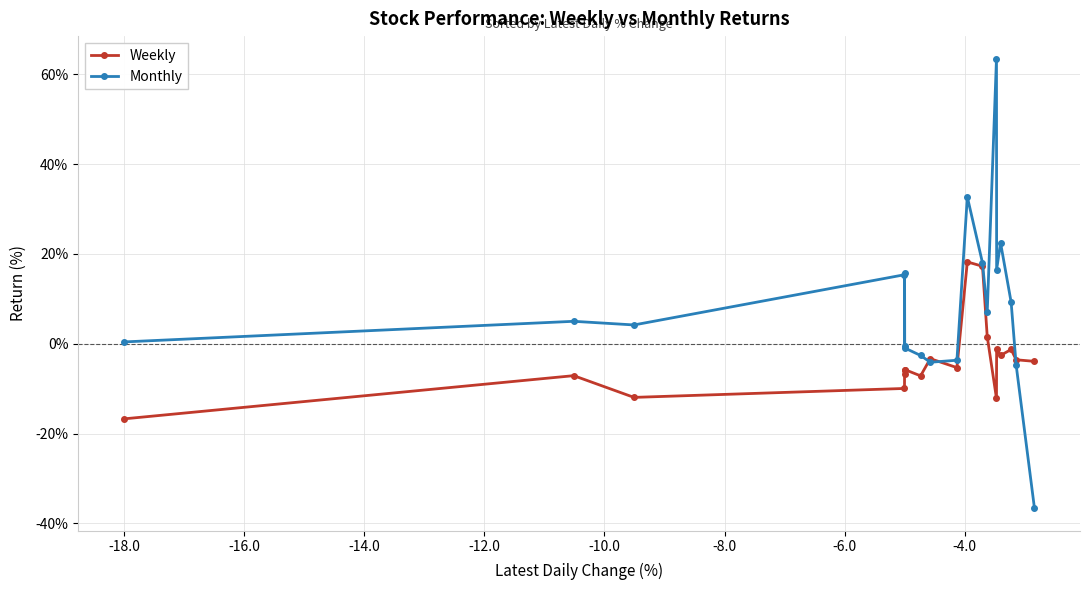

What is the value of the Monthly point at the 3rd from the left?

4.2